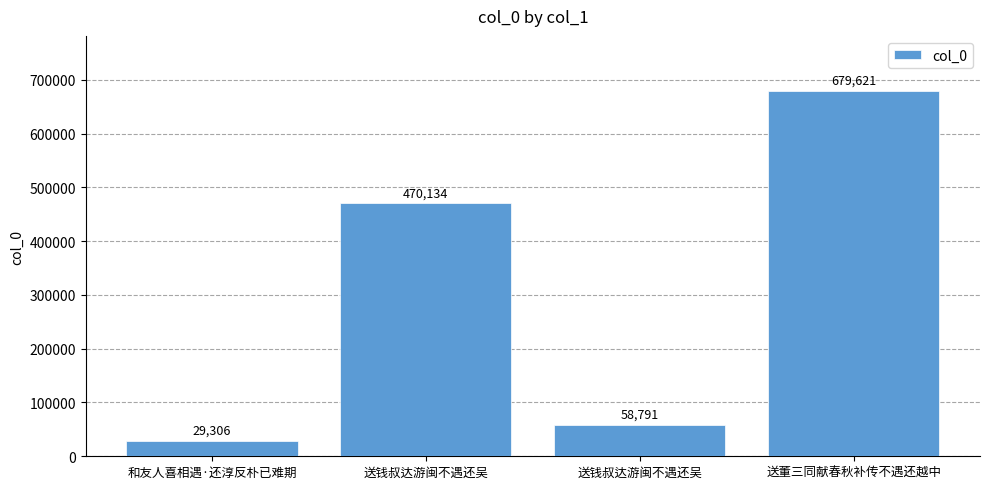

Reading left to right, list all the values displayed in this chart.

29306	470134	58791	679621